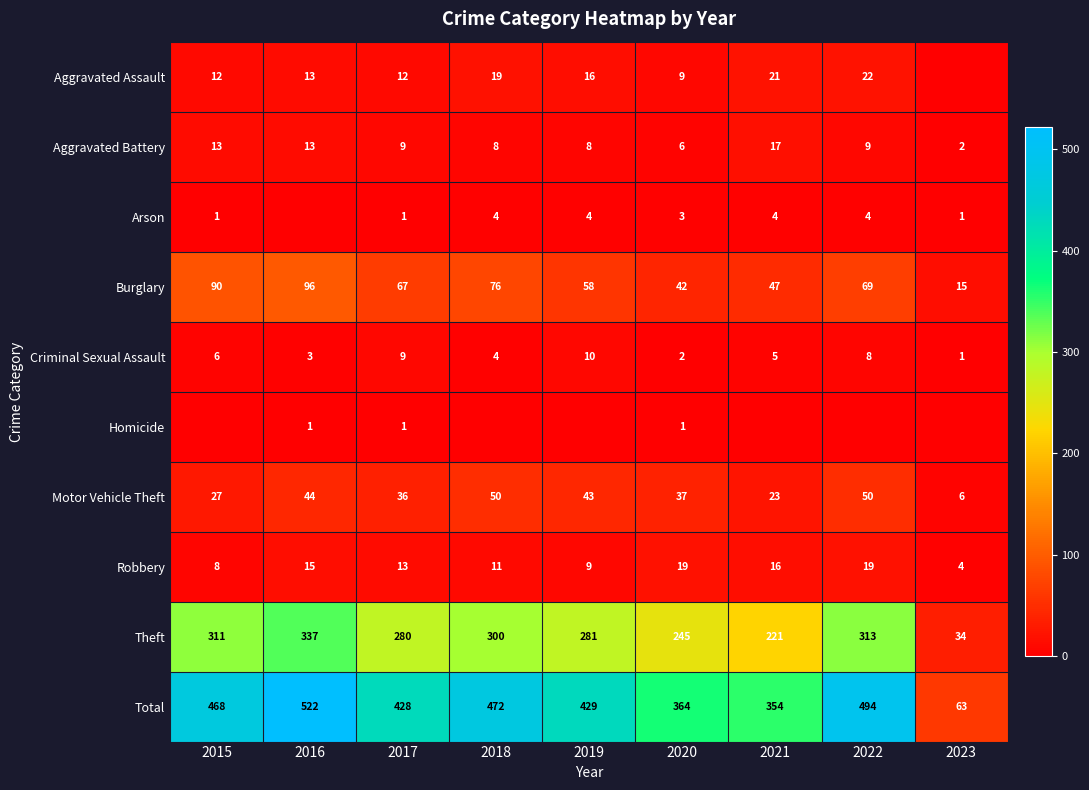

Is the value of Aggravated Battery at 2017 greater than the value of Criminal Sexual Assault at 2015?

Yes